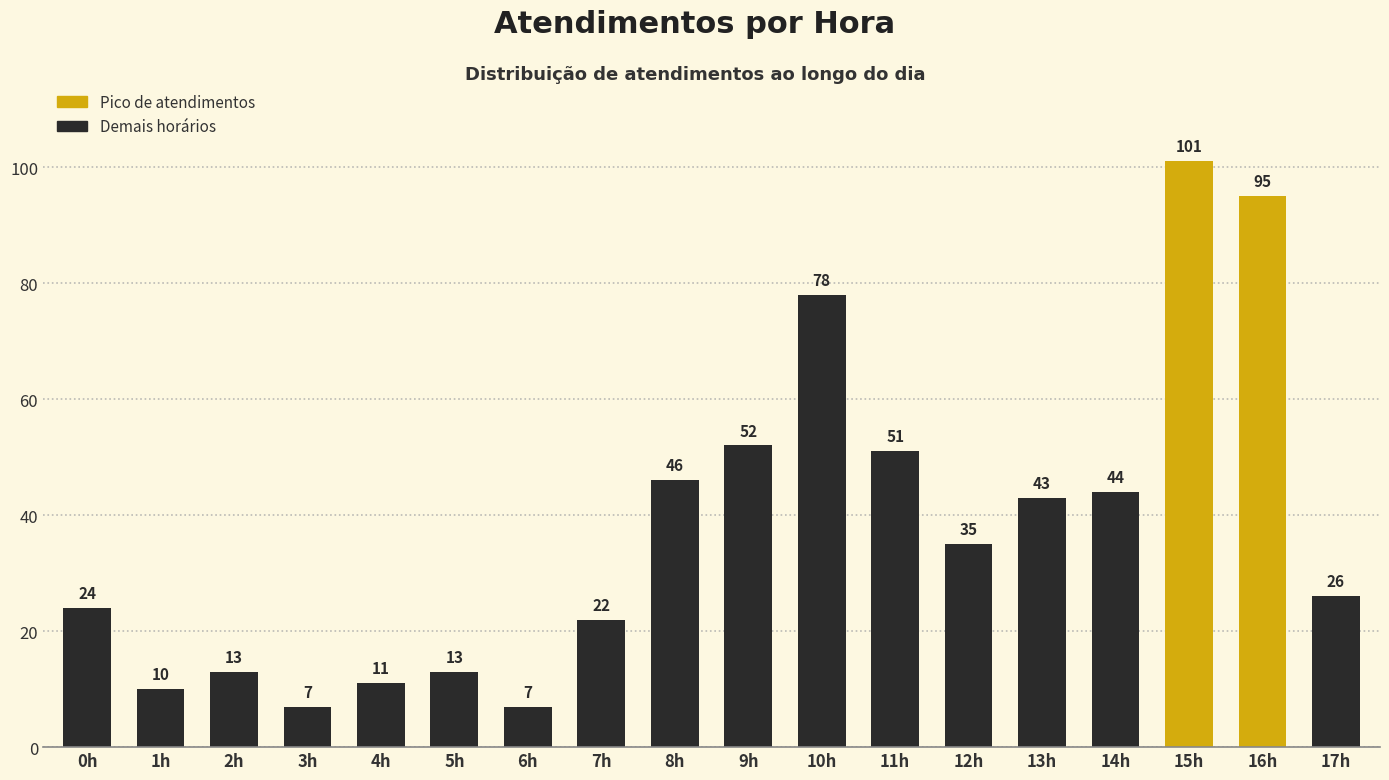

What position from the right is 10h?

8